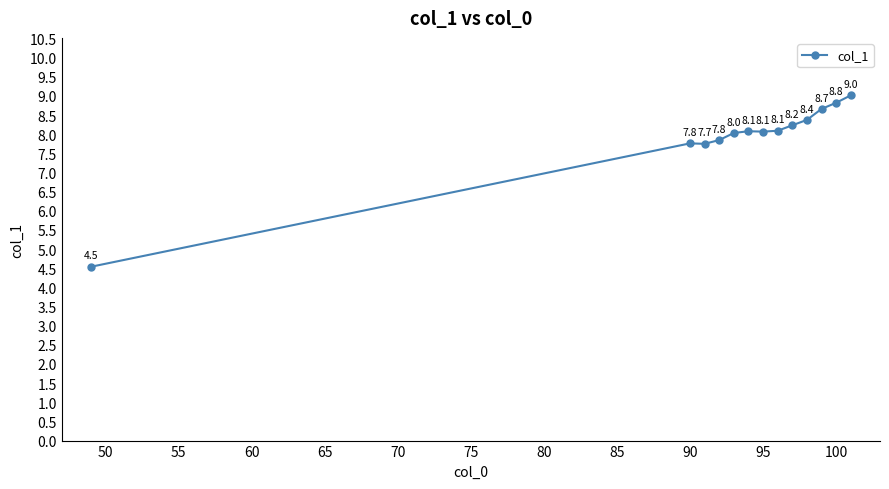

How many data points are less than 8?

4